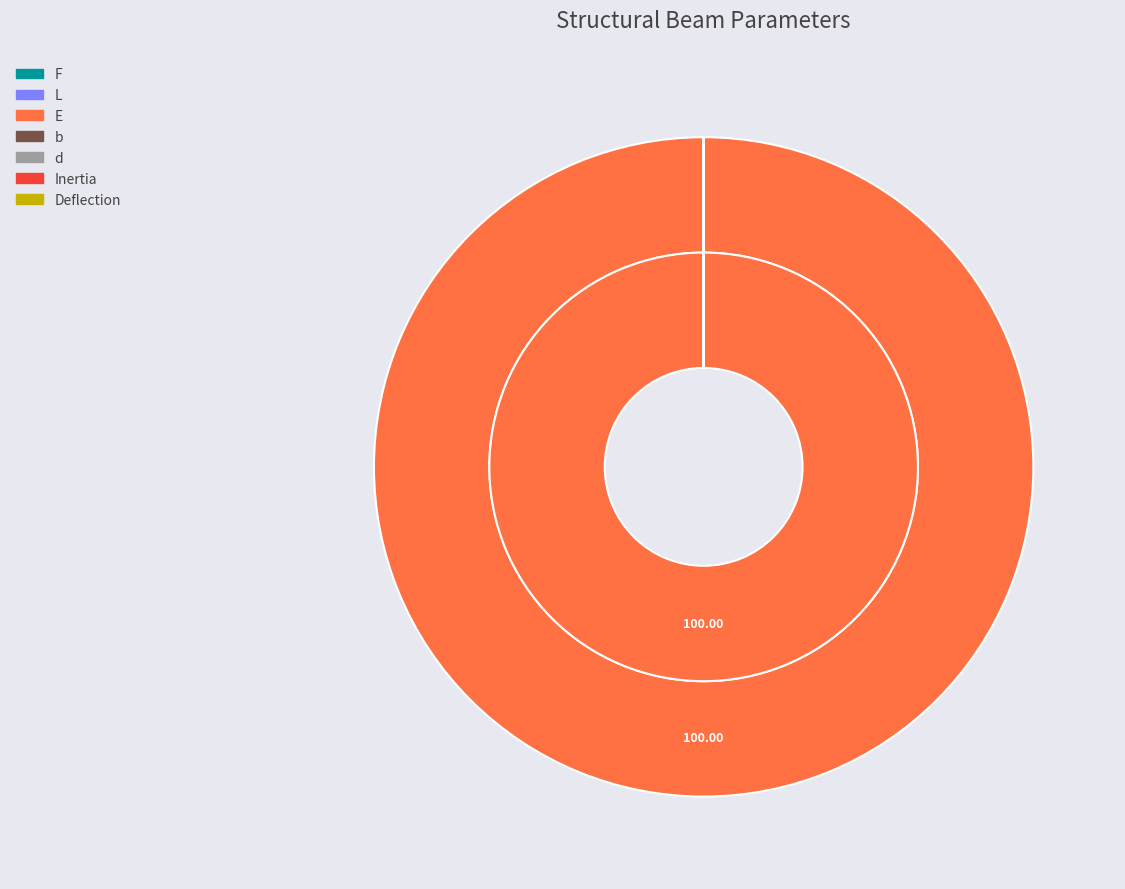

The b slice represents 11% of the pie. True or false?

False